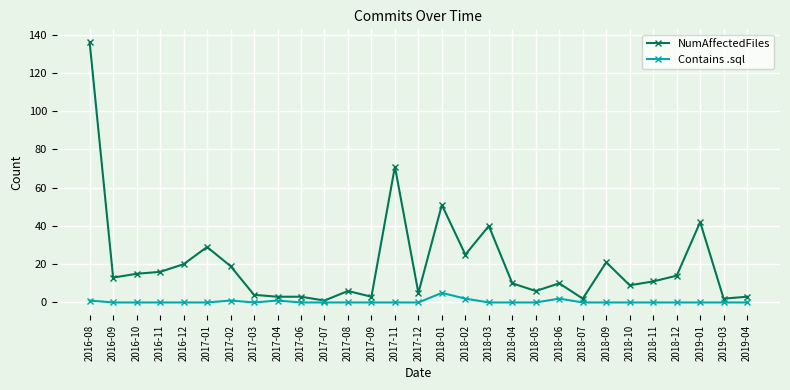

Rank the series at 2019-01 from highest to lowest value.

NumAffectedFiles, Contains .sql